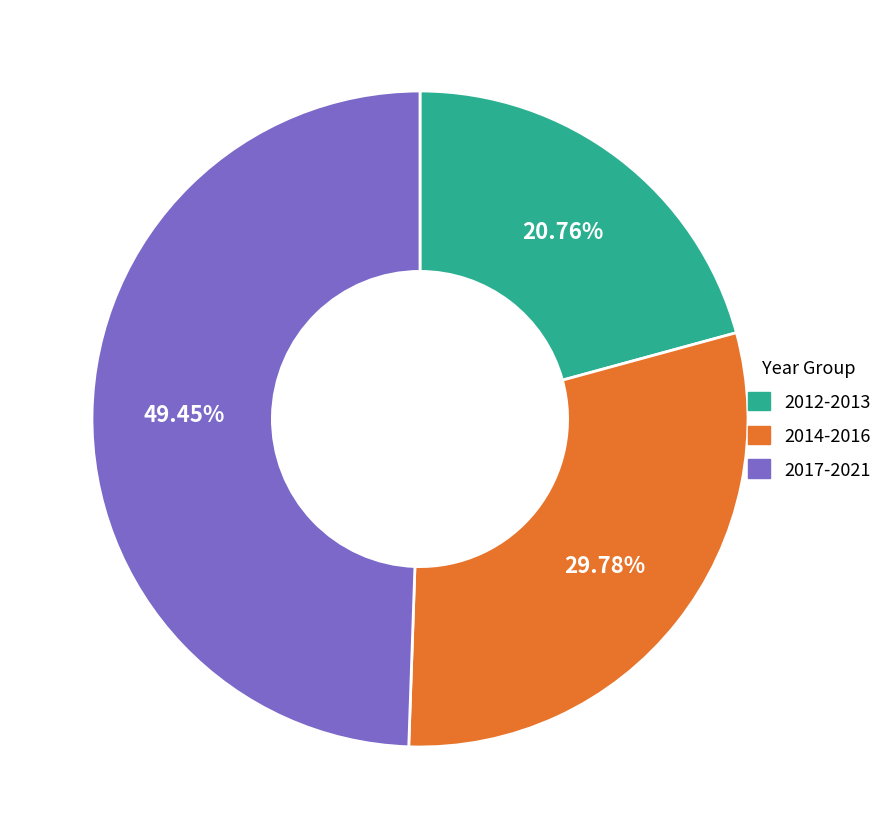

Does any single category account for the majority?

No